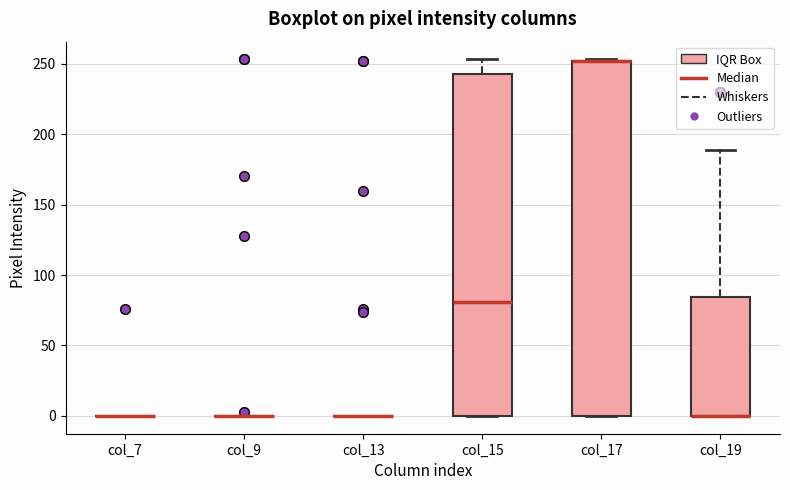

Reading left to right, transcribe this box plot: for each box, give where its median line is, the range the box spans, and where its two whiskers end, as read against the y-axis. The values are not printed on the chart, so give them approximately, as read against the axis.

col_7: box collapsed to a line at 0, whiskers 0 to 0
col_9: box collapsed to a line at 0, whiskers 0 to 0
col_13: box collapsed to a line at 0, whiskers 0 to 0
col_15: median 80, box 0 to 245, whiskers 0 to 255
col_17: median 250 (drawn on the box's upper edge), box 0 to 250, whiskers 0 to 255
col_19: median 0 (drawn on the box's lower edge), box 0 to 85, whiskers 0 to 190